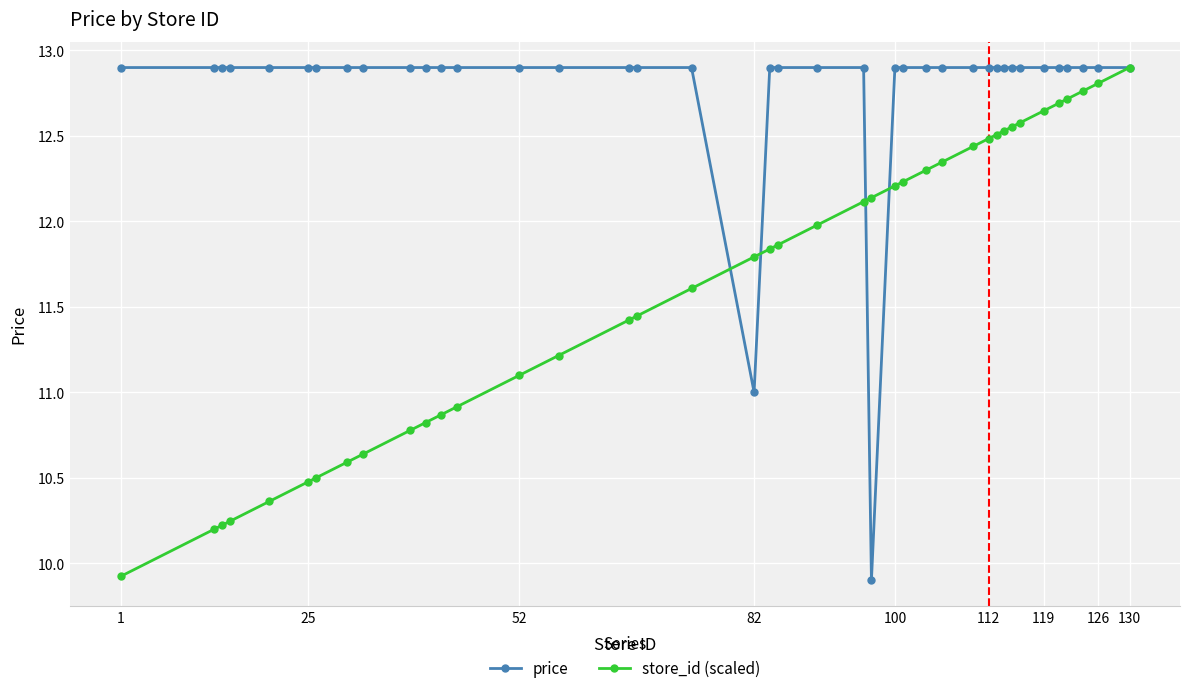

What is the value of the store_id (scaled) point at the 26th from the left?

12.2